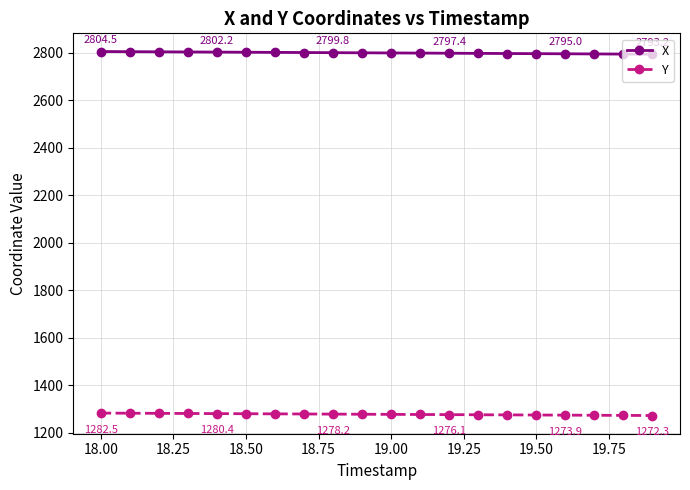

True or false: X and Y intersect in this chart.

False